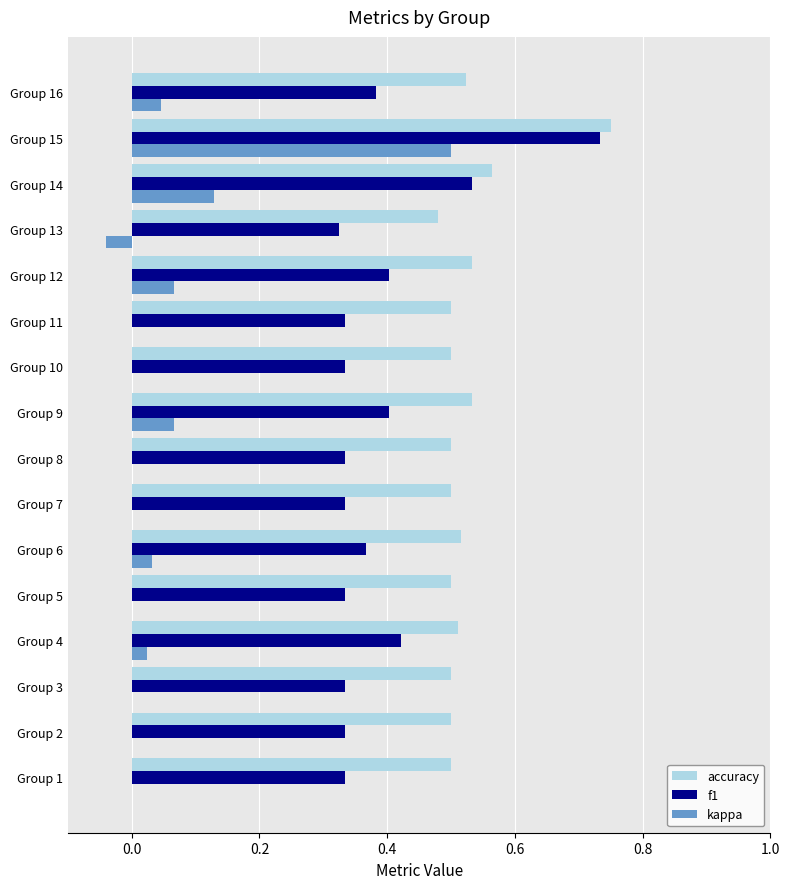

At which category is the sum across all series the highest?

Group 15